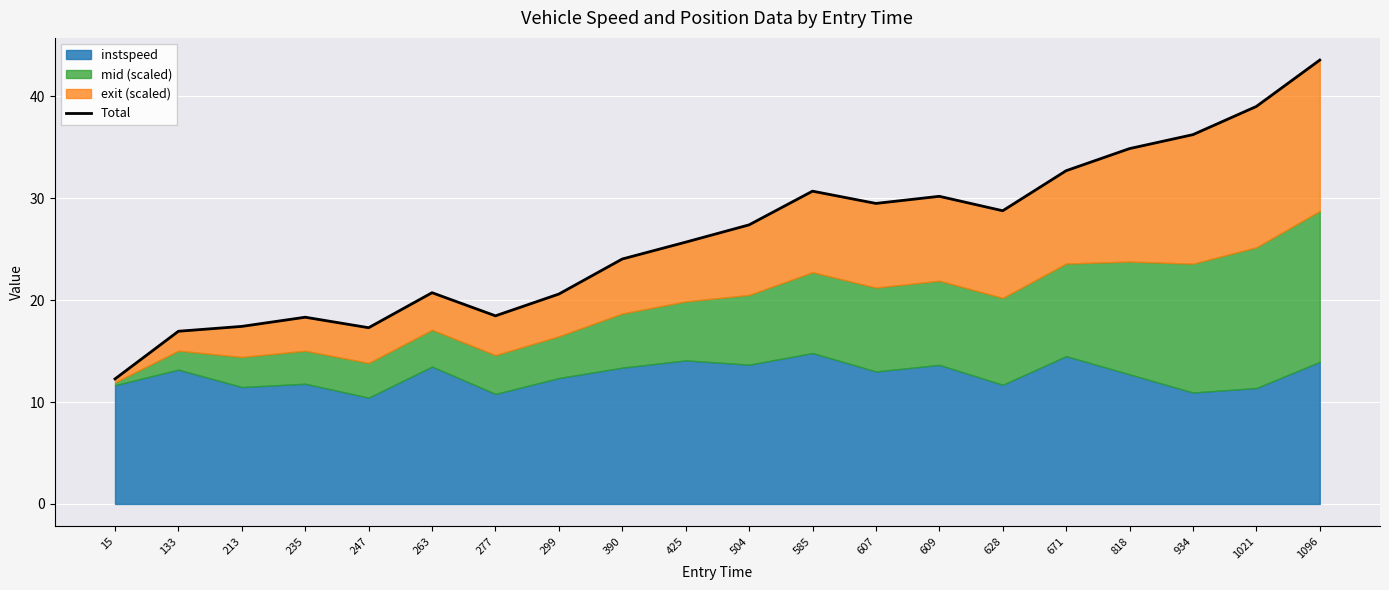

What is the maximum value shown in the chart?

43.6